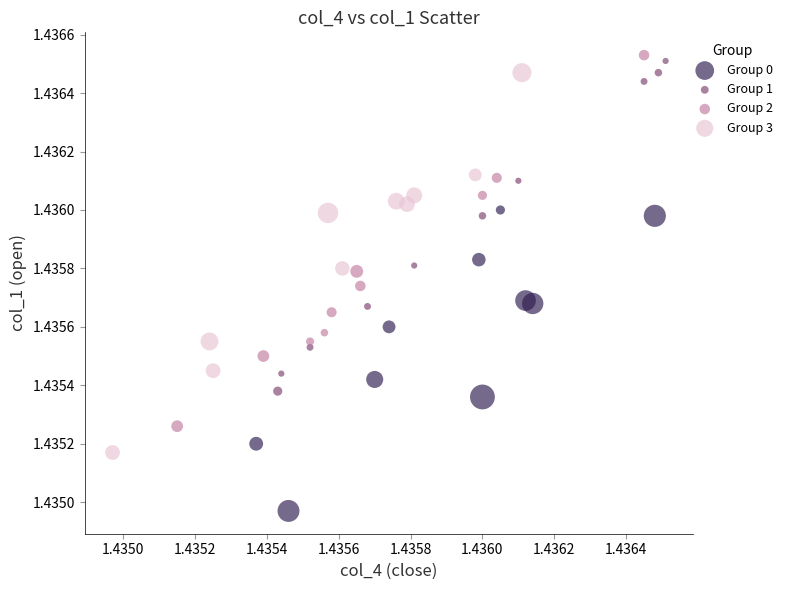

Which series reaches the minimum Y coordinate?

Group 0